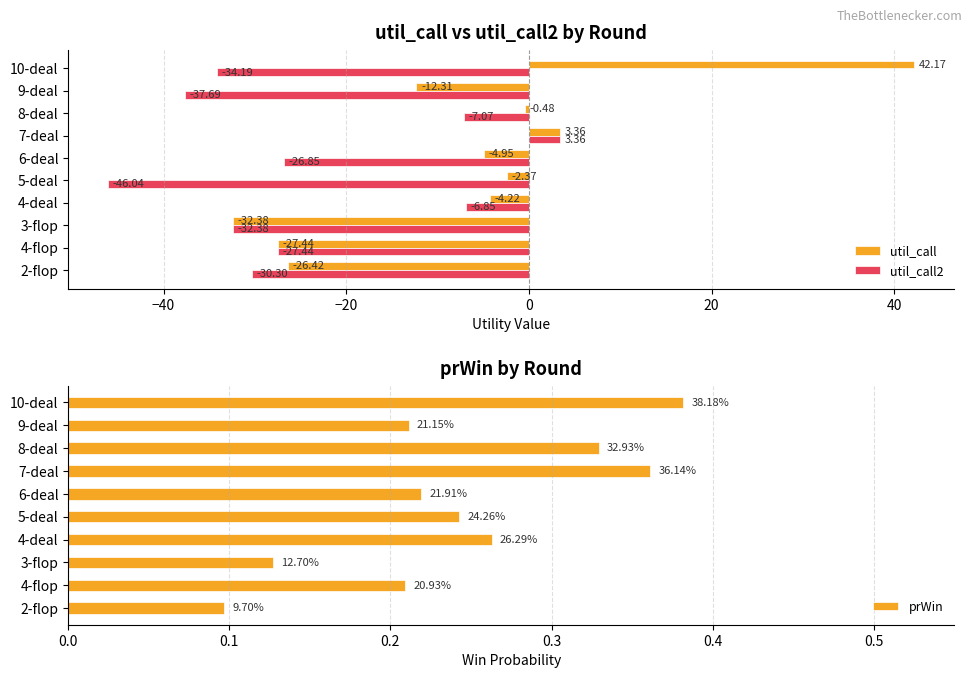

Is the value of util_call at 3-flop greater than the value of util_call2 at 6-deal?

No